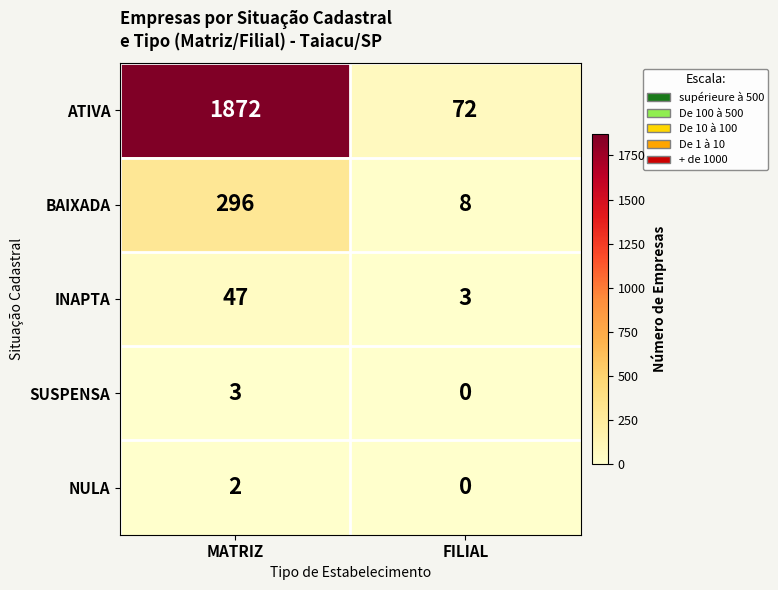

List the series in order of their peak value, lowest first.

NULA, SUSPENSA, INAPTA, BAIXADA, ATIVA